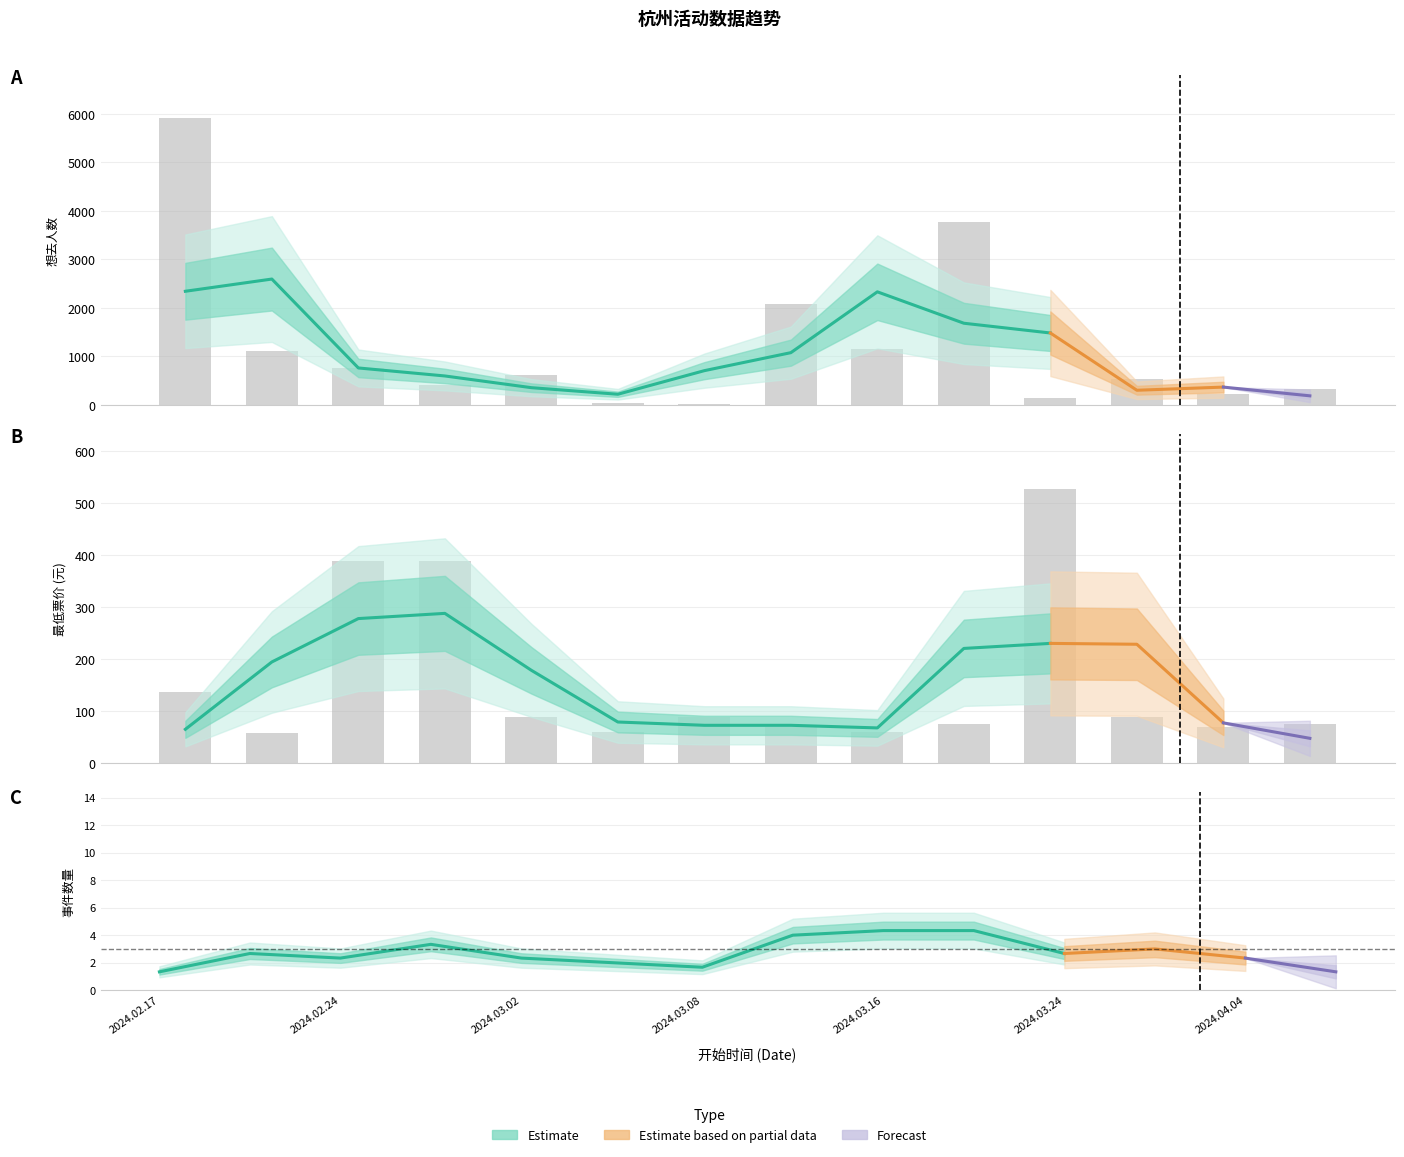

What is the total value across all series at 2024.03.09?

2148